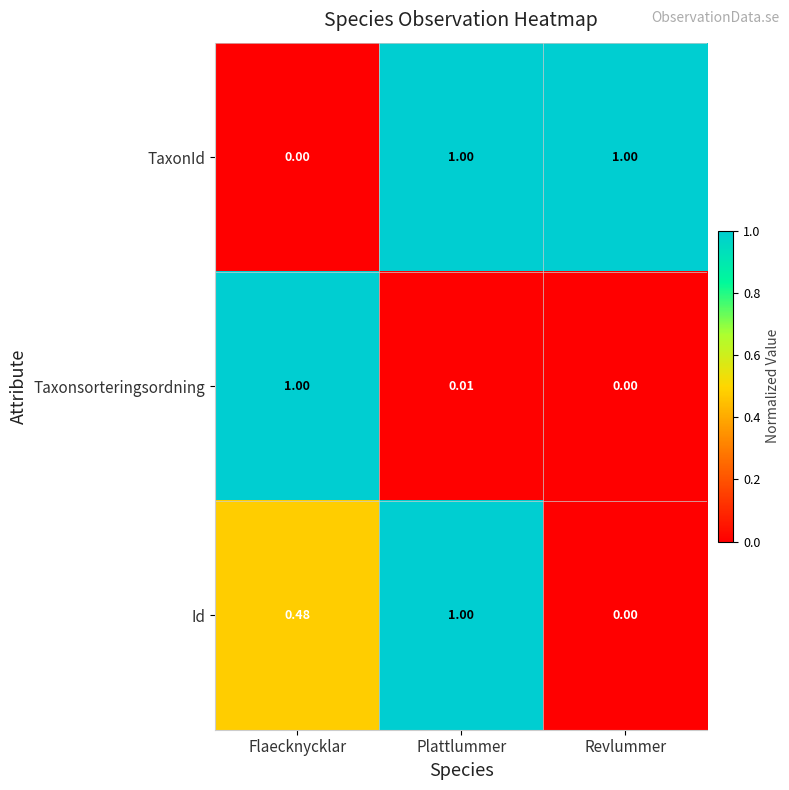

Where is Taxonsorteringsordning nearest to the value 0?

Revlummer